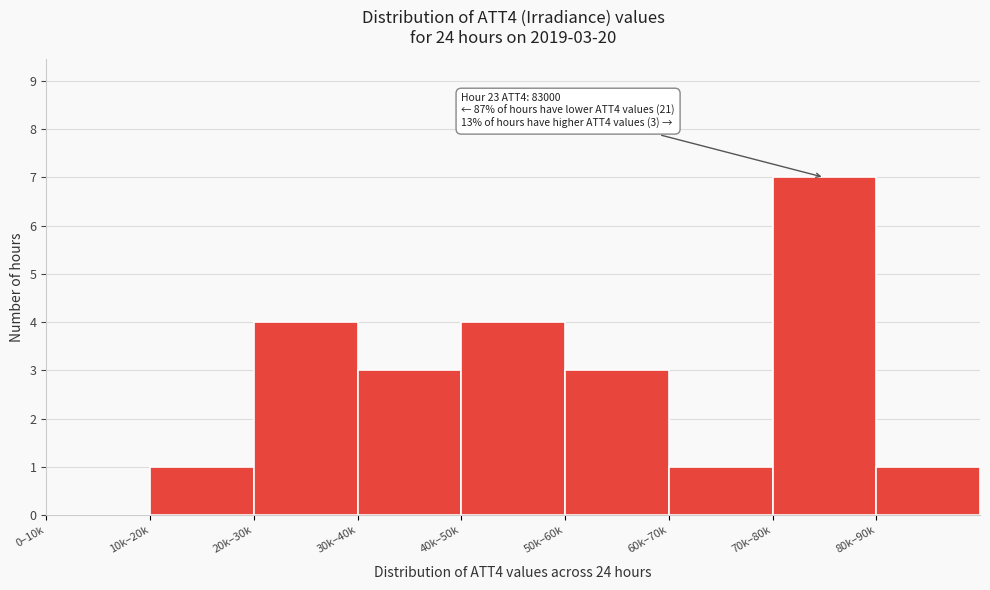

Reading left to right, extract all data points from this chart.

0–10k=0	10k–20k=1	20k–30k=4	30k–40k=3	40k–50k=4	50k–60k=3	60k–70k=1	70k–80k=7	80k–90k=1